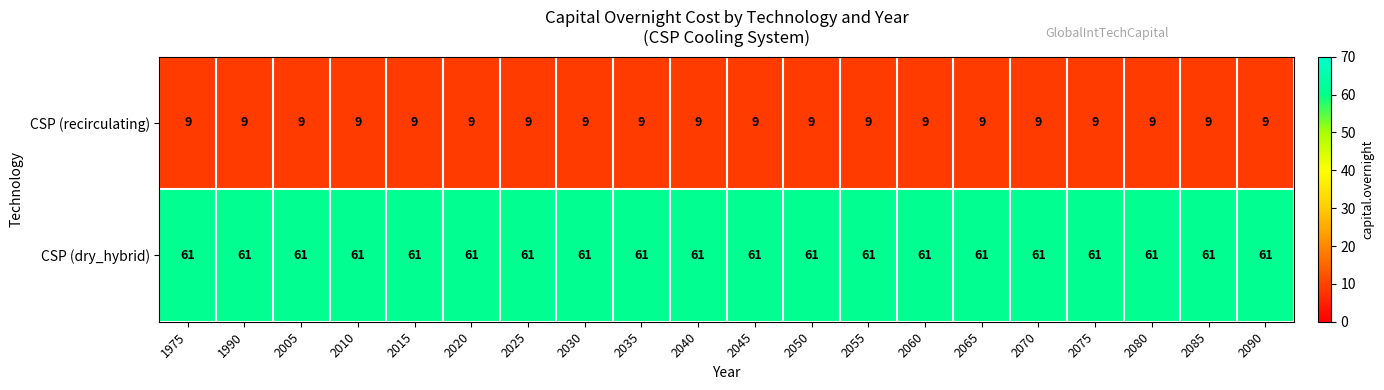

True or false: CSP (recirculating) has a value of 9 at 2065.

True